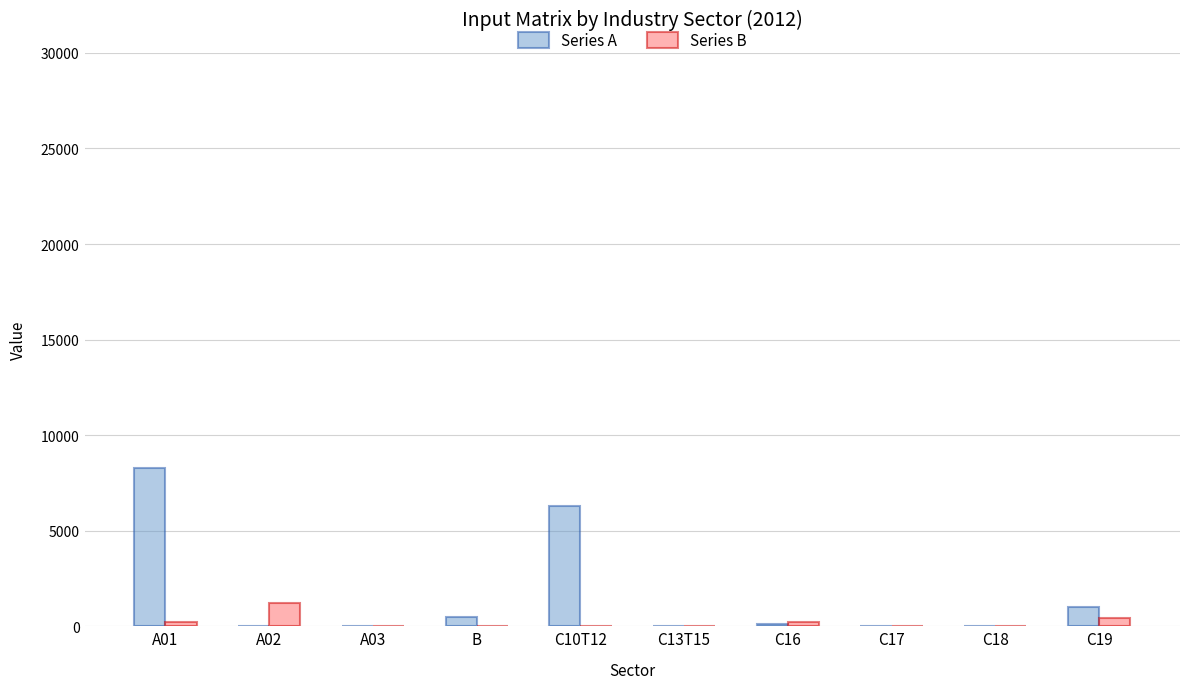

Is the value of Series B at A02 greater than the value of Series A at B?

Yes